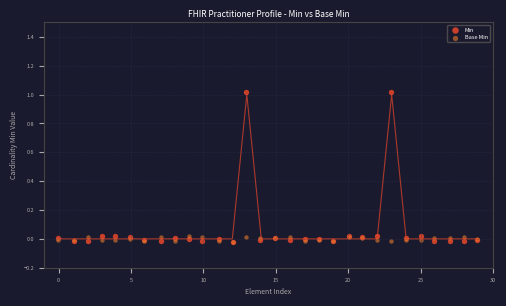

What are all the series names shown in the legend?

Min, Base Min